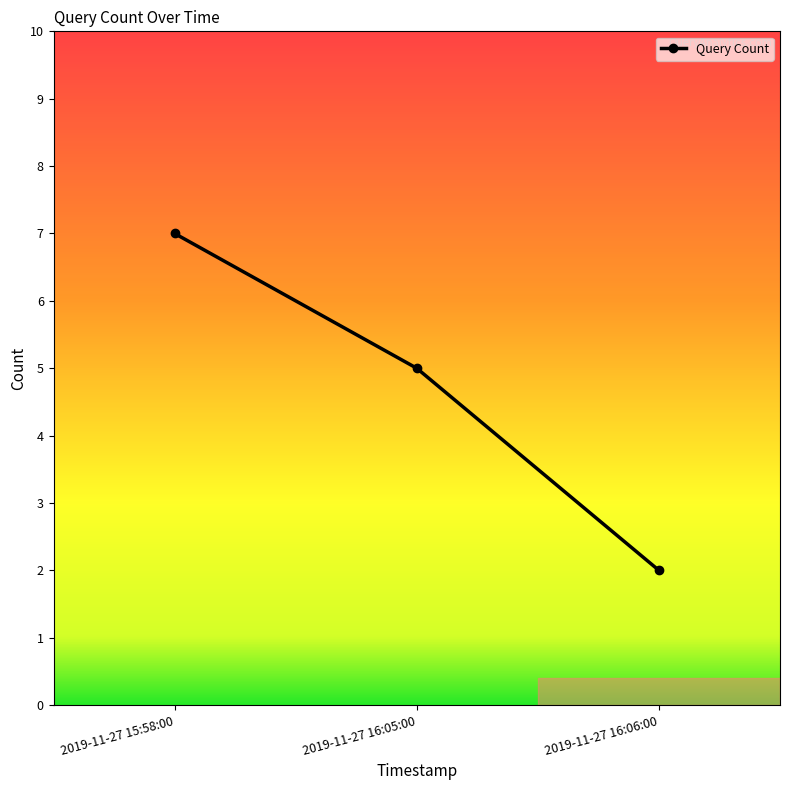

What is the ratio of the value at 2019-11-27 16:05:00 to the value at 2019-11-27 15:58:00?

0.7